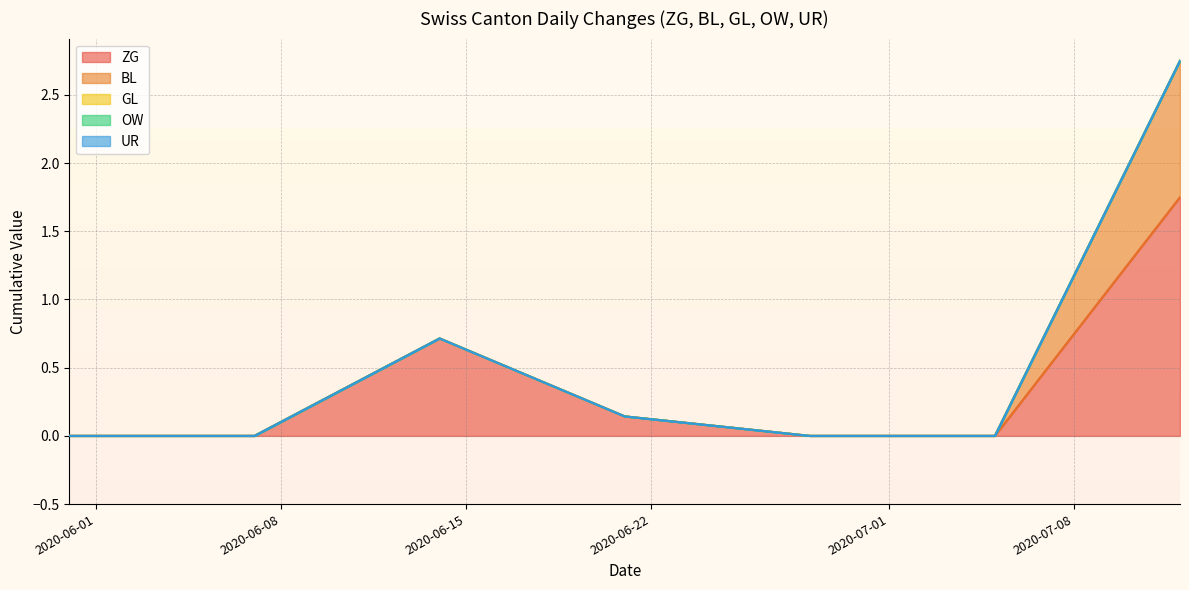

Does the chart display data point markers on the line(s)?

No